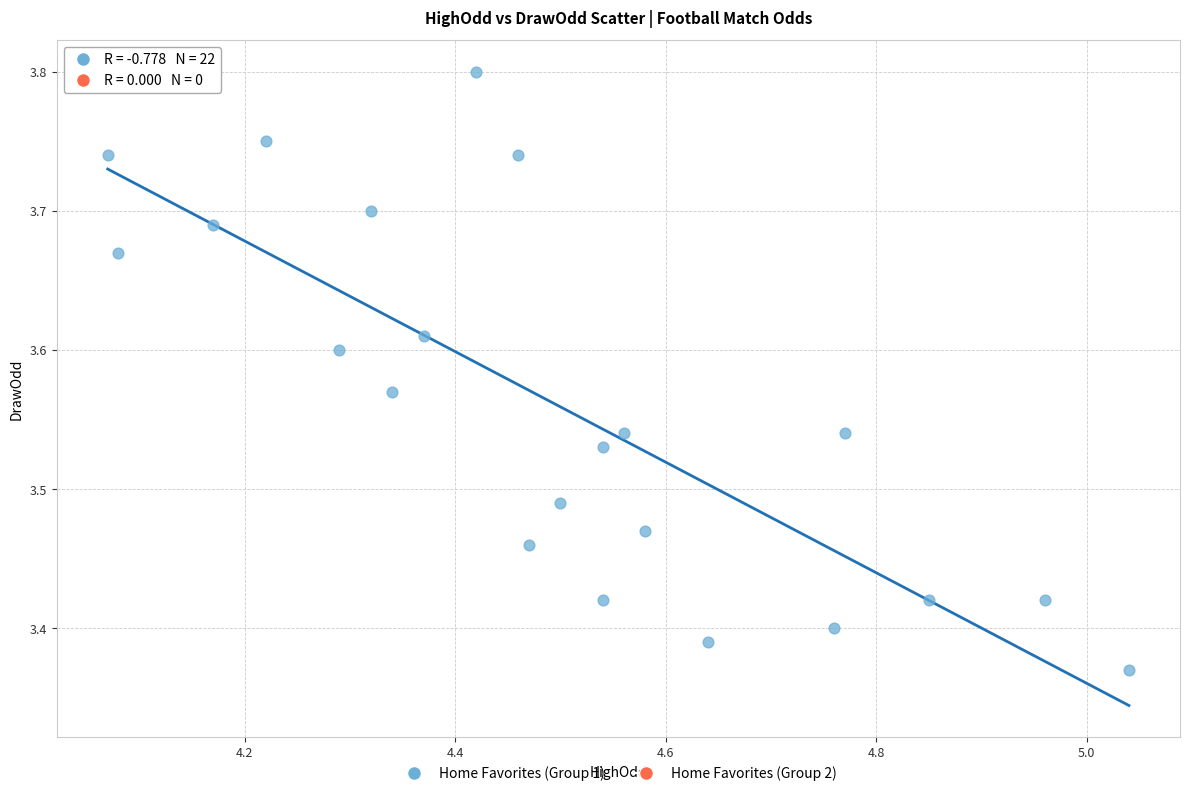

What is the range of Y values (max minus min)?

0.4